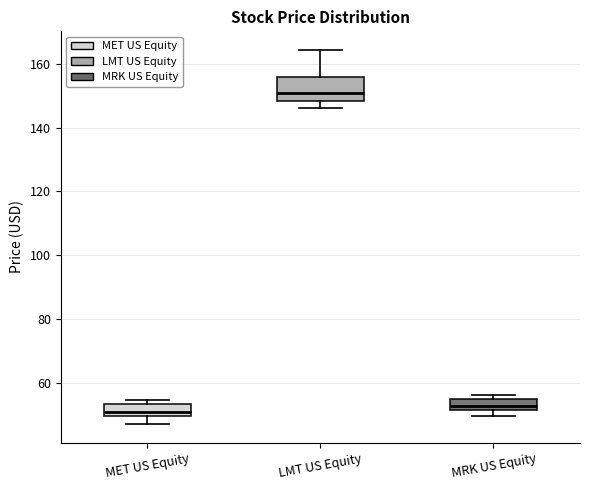

Comparing the boxes themselves (not the whiskers), which one is the tallest?

LMT US Equity